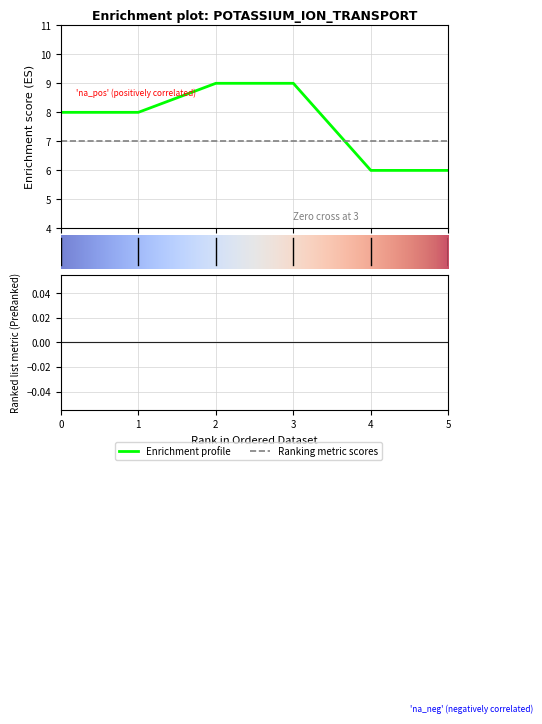

Reading left to right, list all the values displayed in this chart.

0=8	1=8	2=9	3=9	4=6	5=6